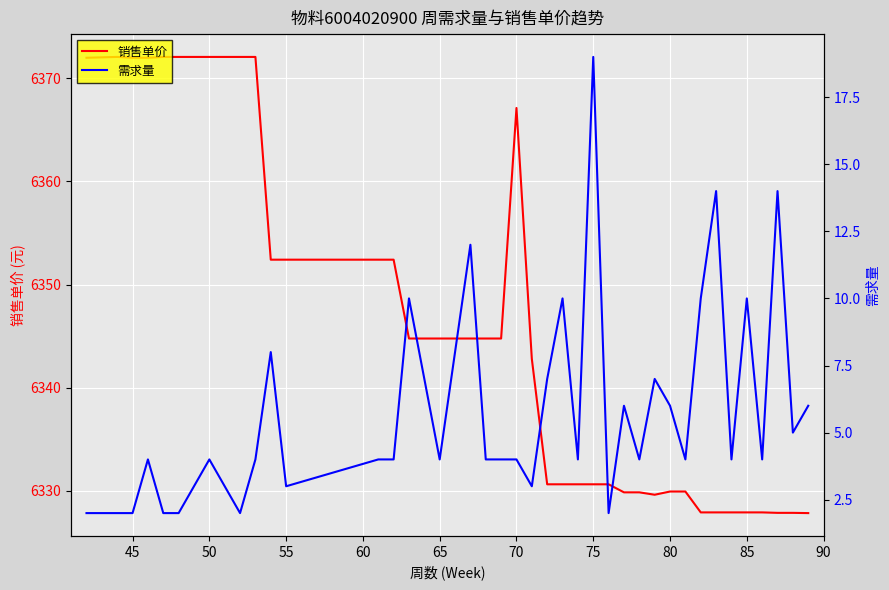

What is the minimum value for 销售单价?

6327.8